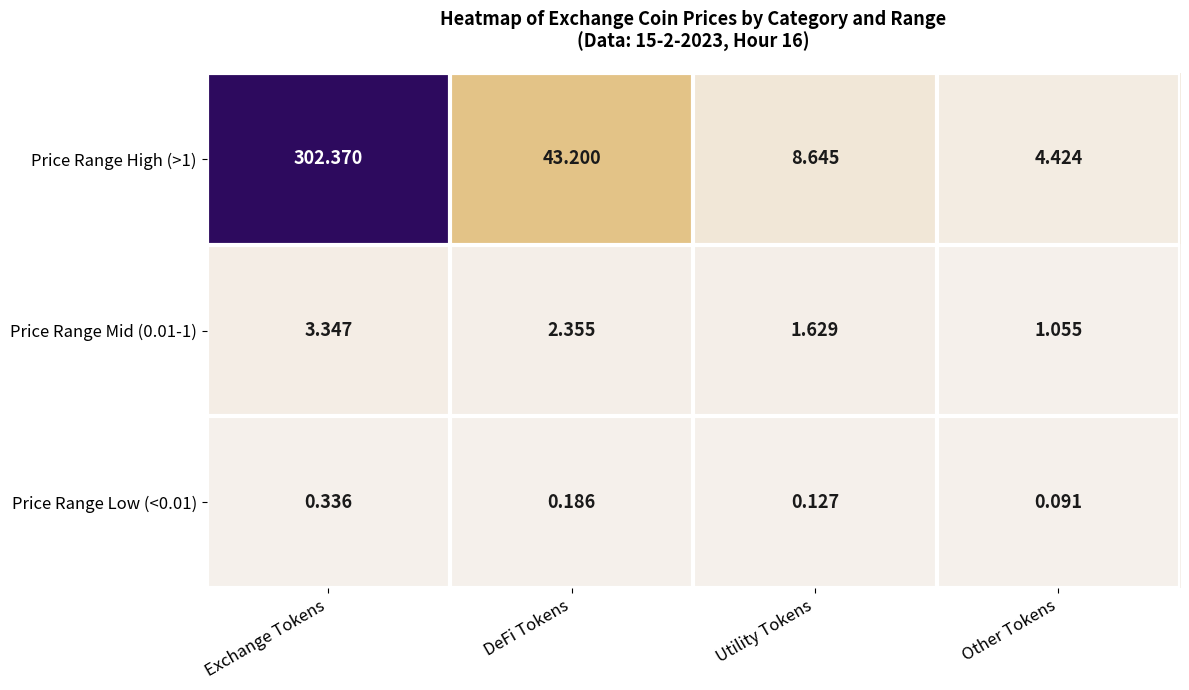

Where does the Price Range Mid (0.01-1) series first go above 2?

Exchange Tokens